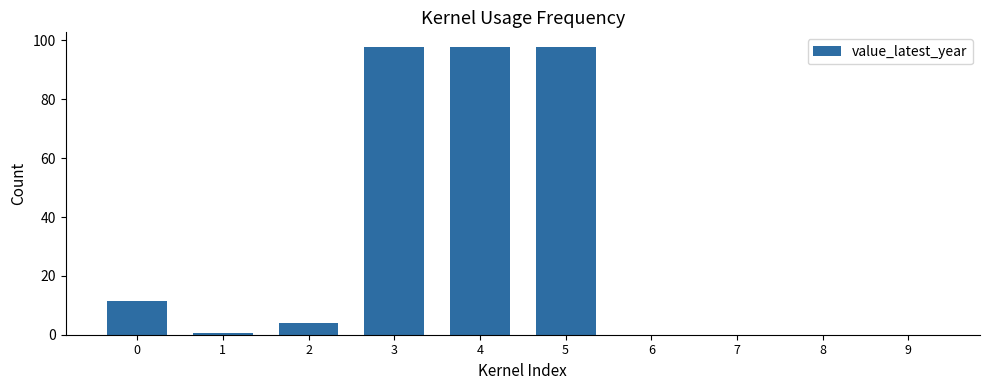

What is the difference between the values at 6 and 0?

11.5